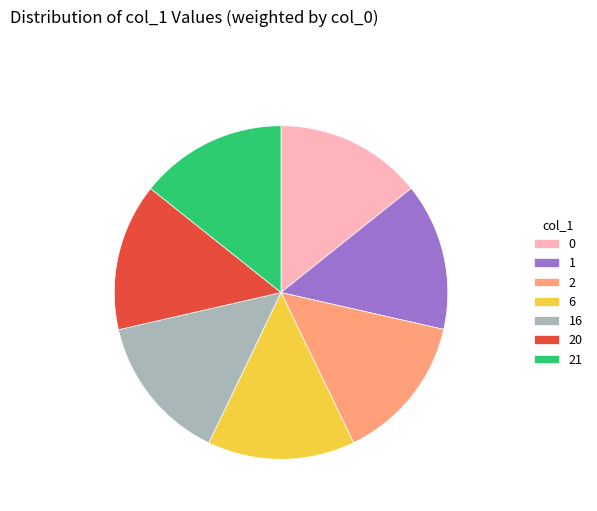

Does any single category account for the majority?

No